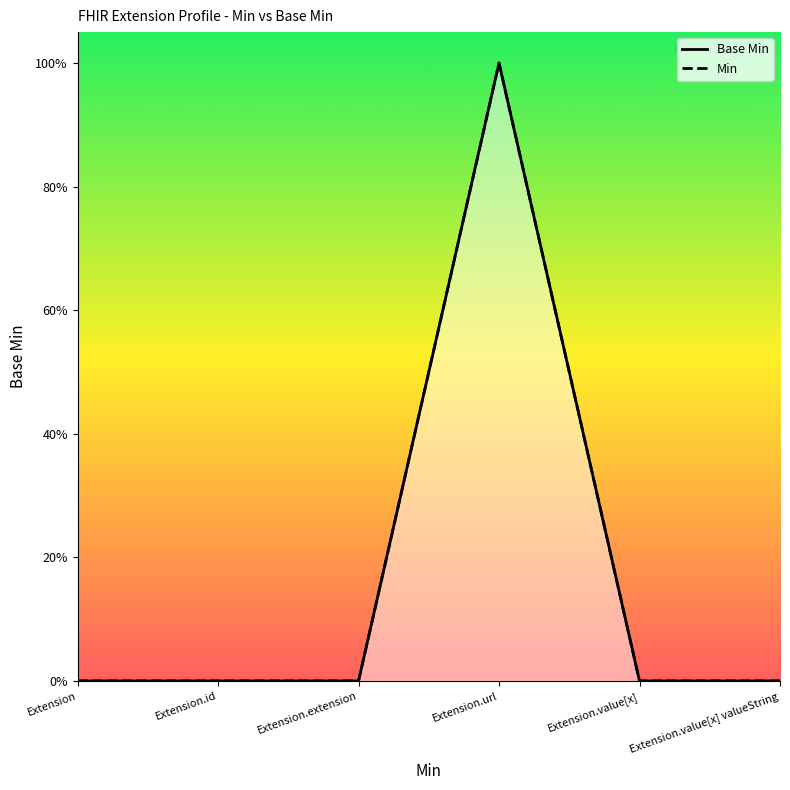

At which category is the sum across all series the highest?

Extension.url